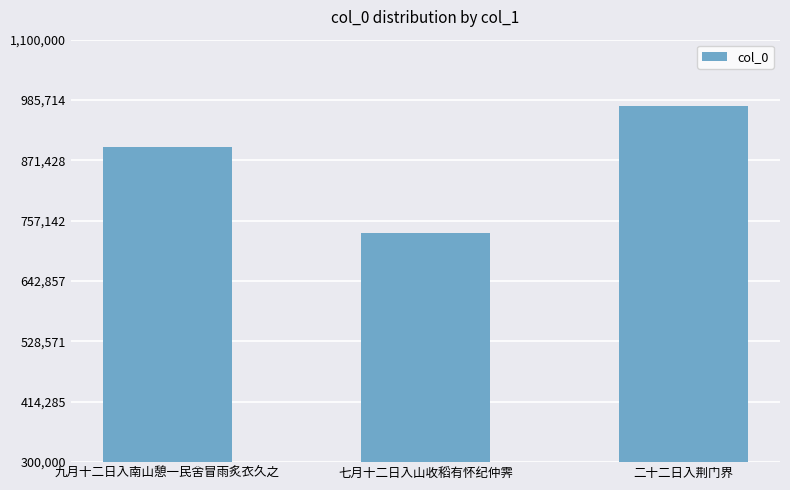

What is the difference between the maximum and second lowest values?

77565